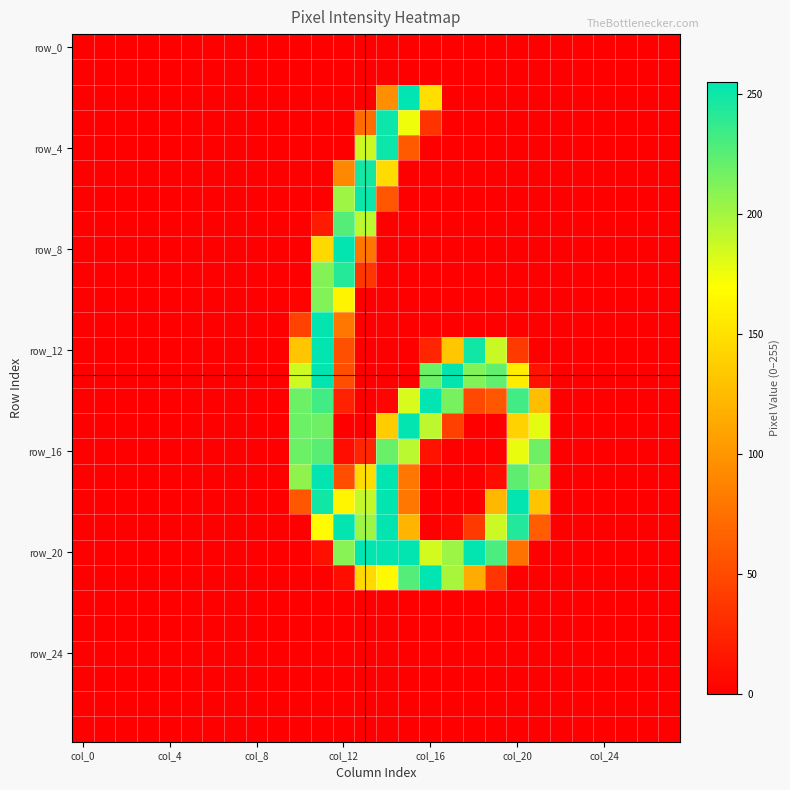

At which category does the chart reach its peak across all series?

15